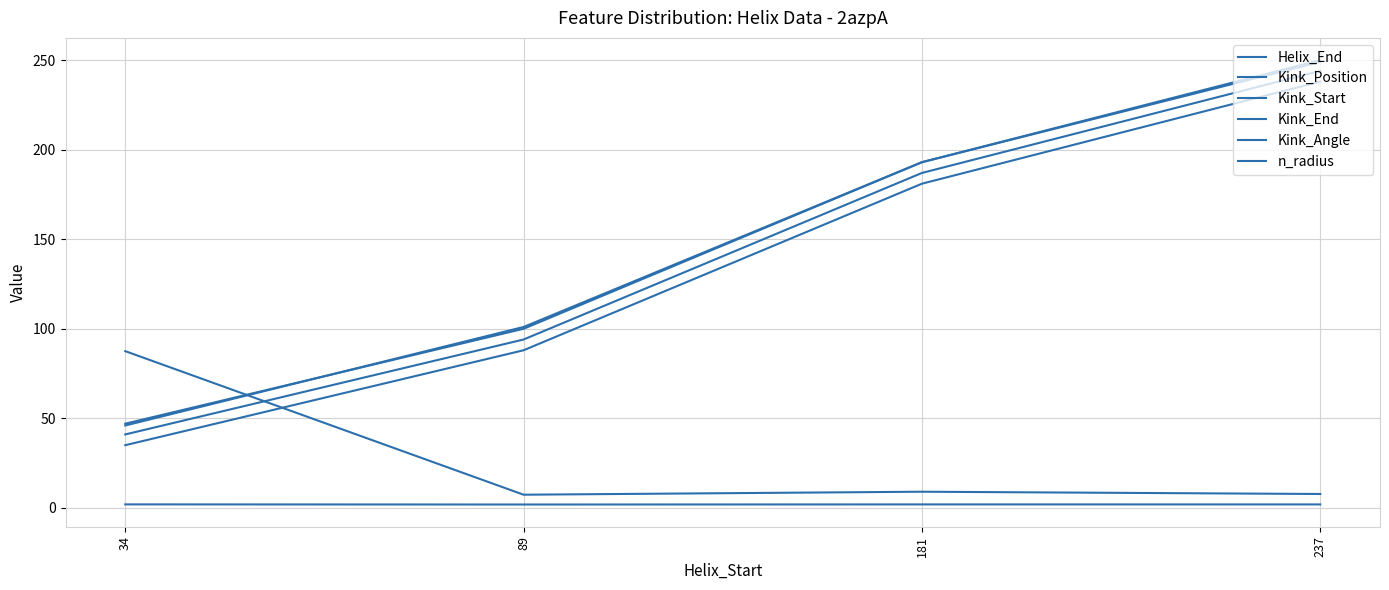

At which label is Kink_Start closest to 136?

181